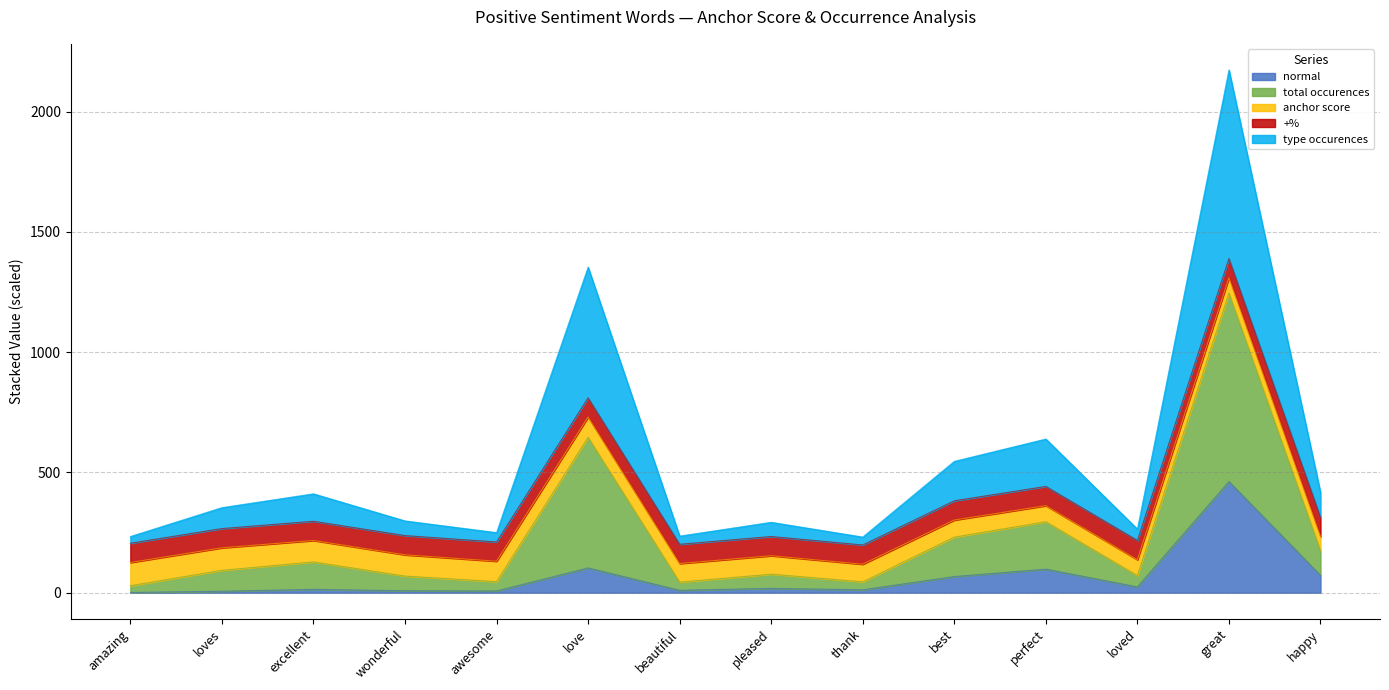

At which category does normal reach its first local peak?

excellent